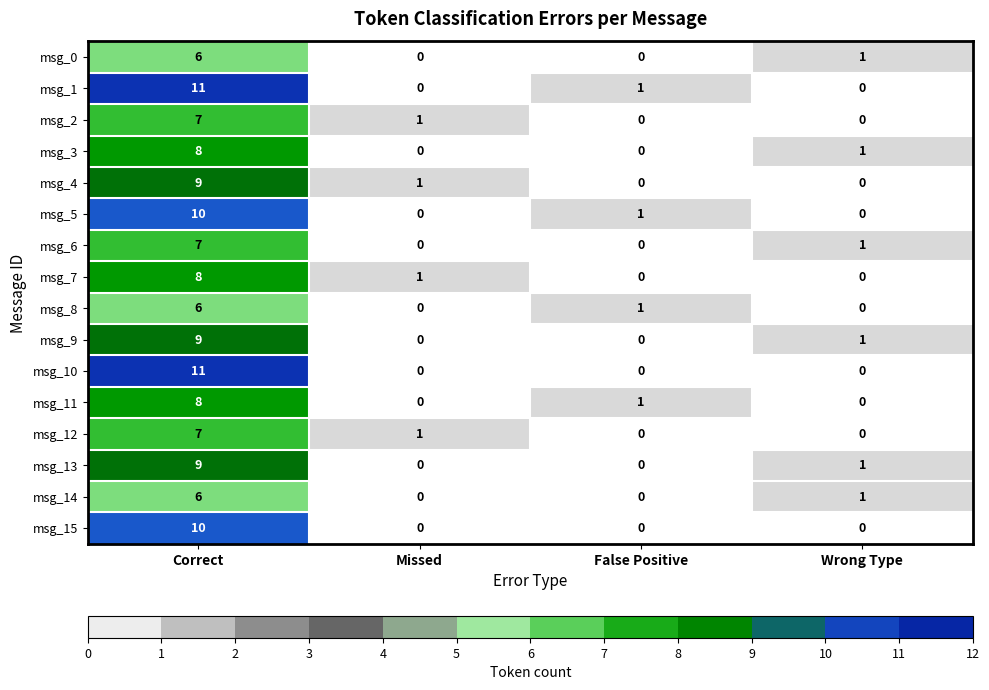

The msg_4 series shows 1 at Missed. True or false?

True